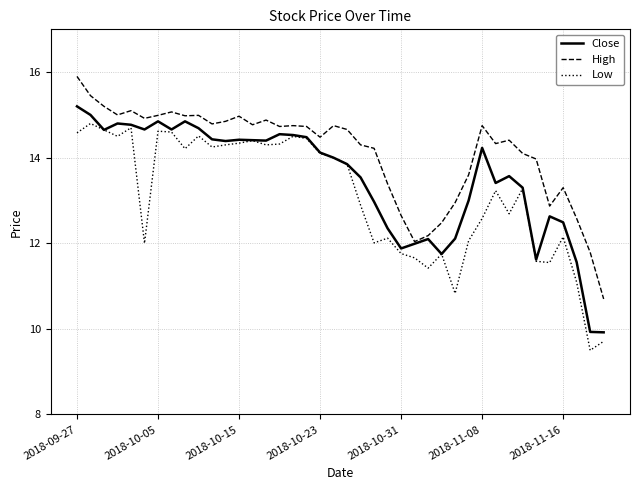

Rank the series by their average value, from lowest to highest.

Low, Close, High